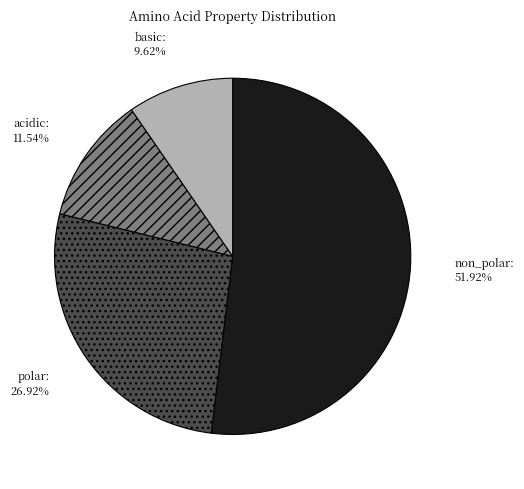

To the nearest percent, what portion does acidic represent?

12%